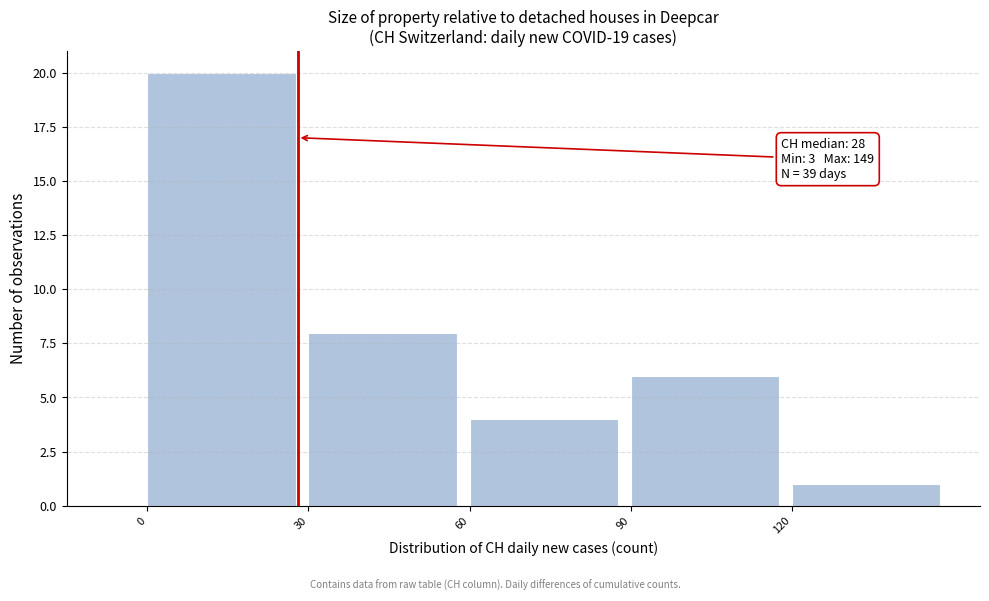

Over which range of the x-axis is the bar tallest?

0 to 30